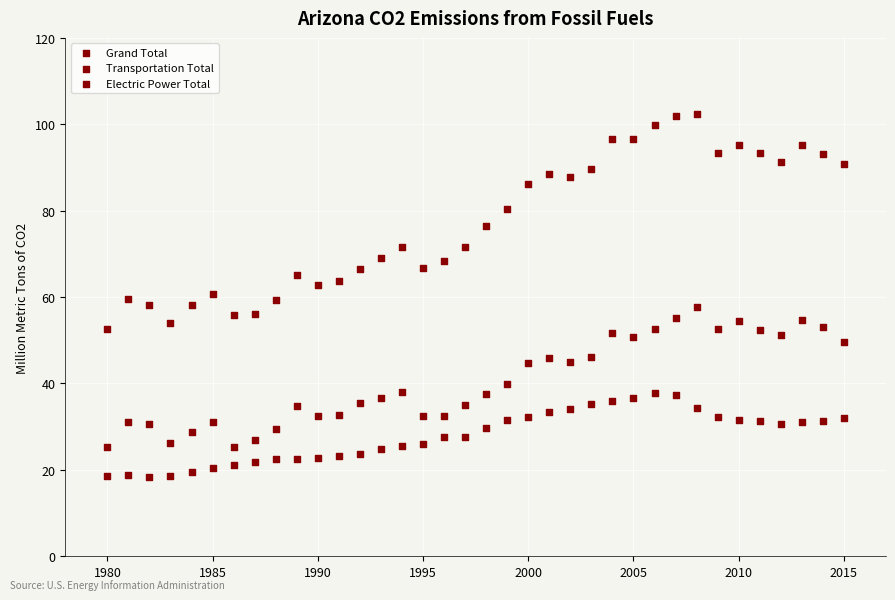

How many data points are displayed?

108